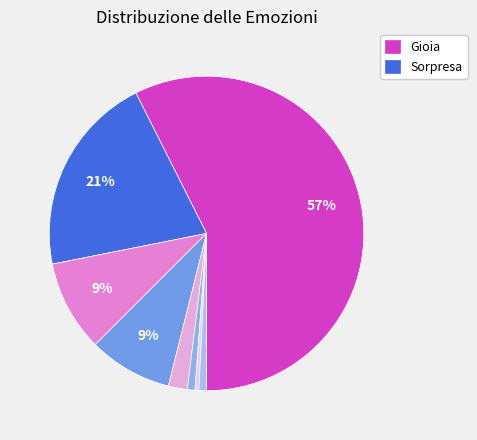

Rank the categories by value from lowest to highest.

Paura, Rabbia, Tristezza, Disgusto, Fiducia, Anticipazione, Sorpresa, Gioia